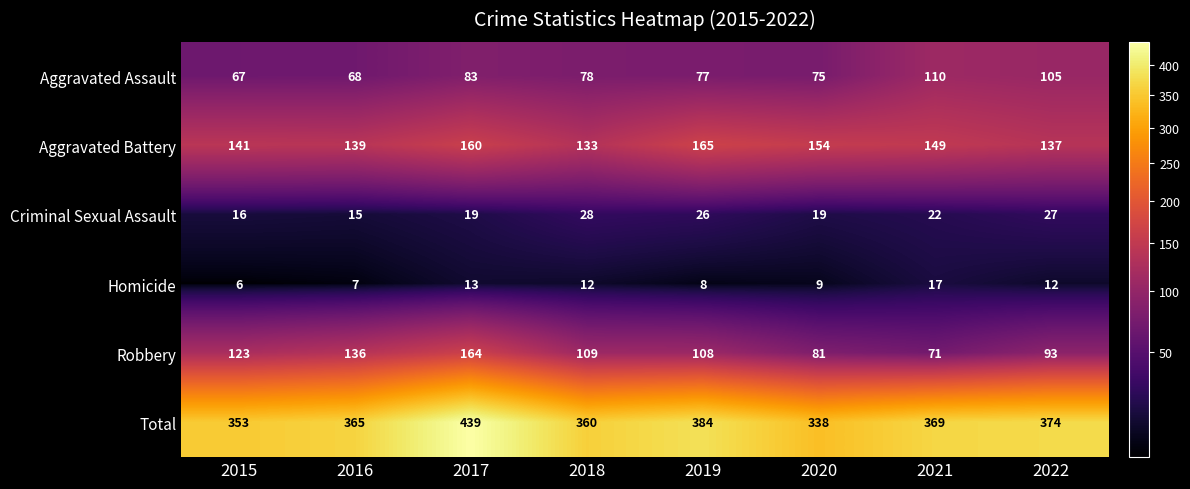

Which series has the largest total across all categories?

Total